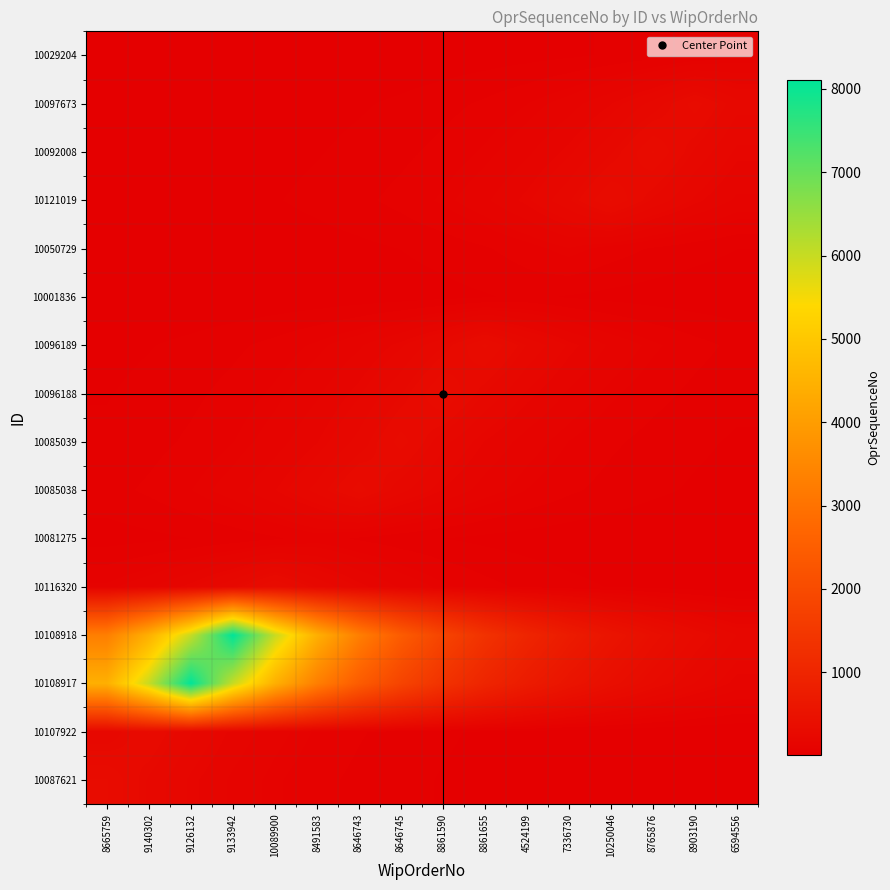

At 8646745, list the series in order from smallest to largest.

10029204, 10001836, 10050729, 10097673, 10087621, 10081275, 10107922, 10092008, 10121019, 10116320, 10096189, 10085038, 10096188, 10085039, 10108917, 10108918